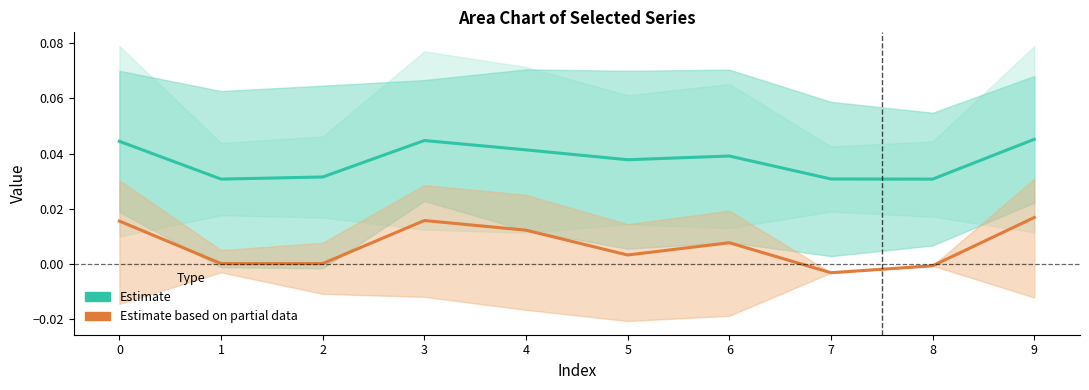

True or false: Estimate based on partial data has more than 2 points higher than both neighbors.

False